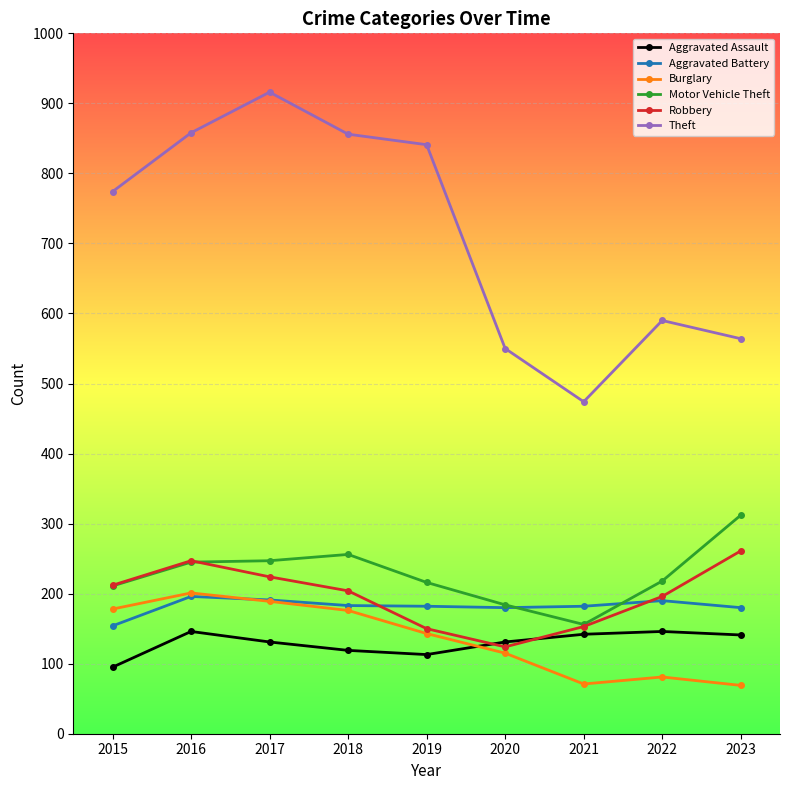

True or false: Theft and Motor Vehicle Theft intersect in this chart.

False